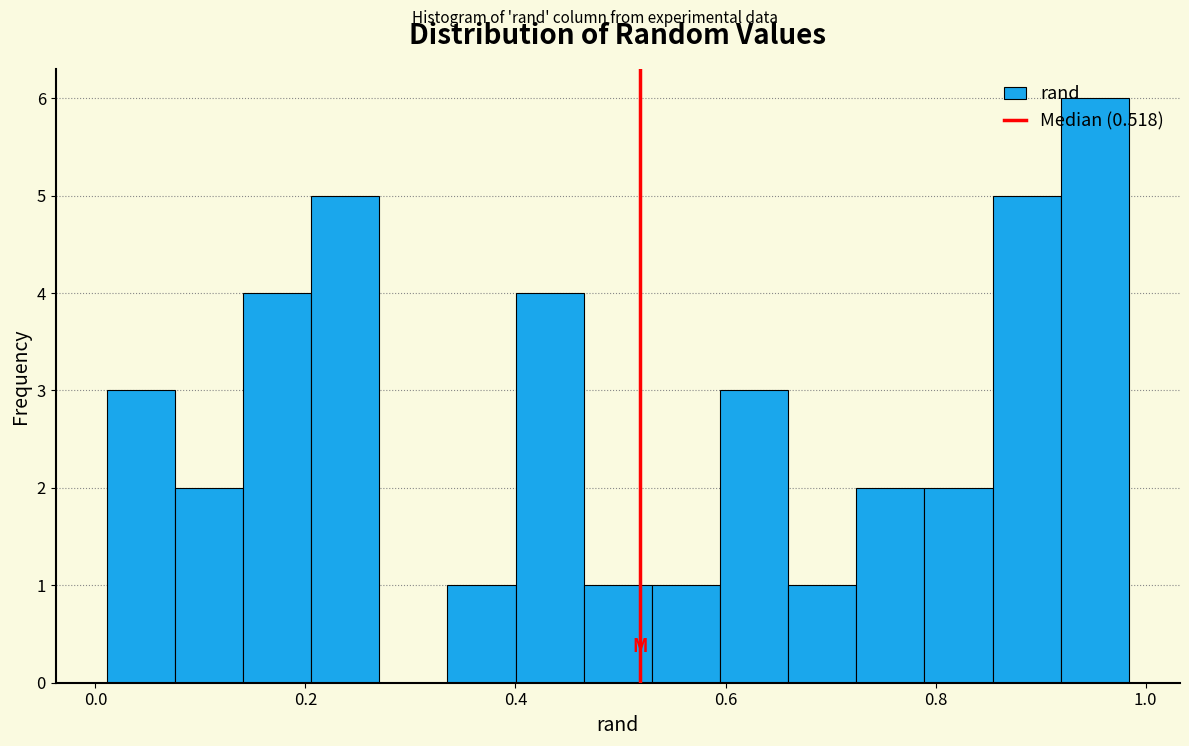

Read against the x-axis, roughly where is the centre of the tallest bar?

0.96